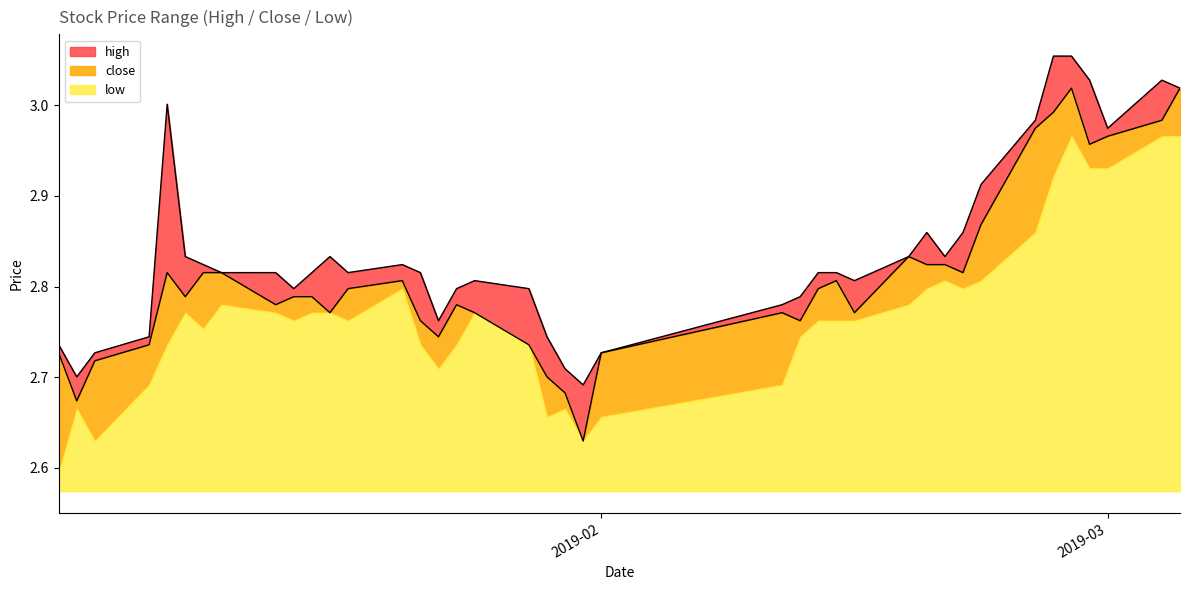

Does the chart have visible grid lines?

No